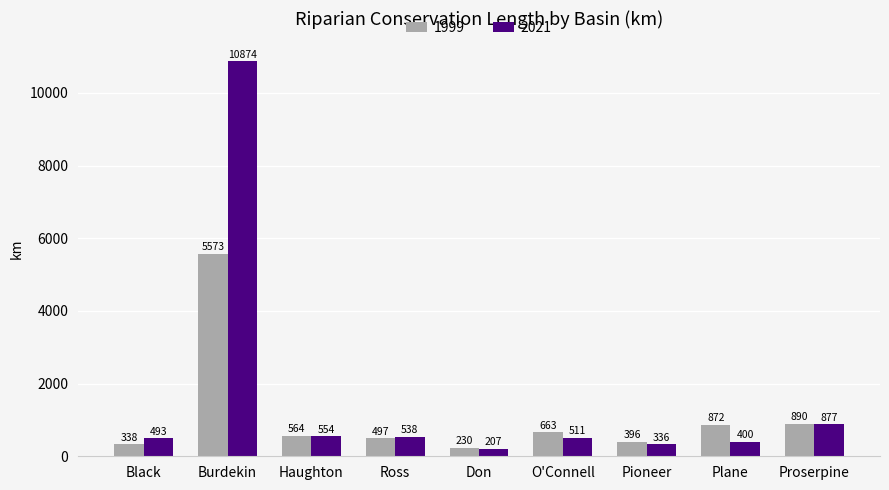

List the series in order of their overall mean, highest first.

2021, 1999